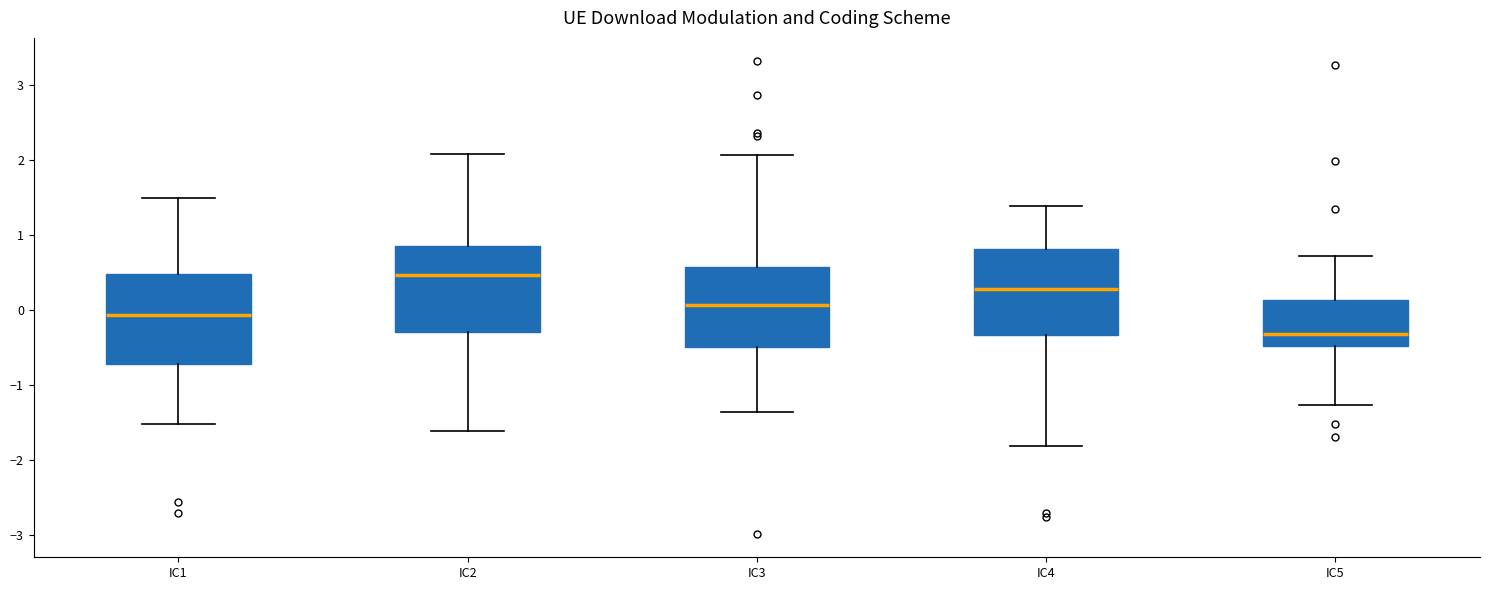

Where does the lower whisker of the box for IC5 end on the y-axis? The values are not printed on the chart, so give them approximately, as read against the axis.

-1.3